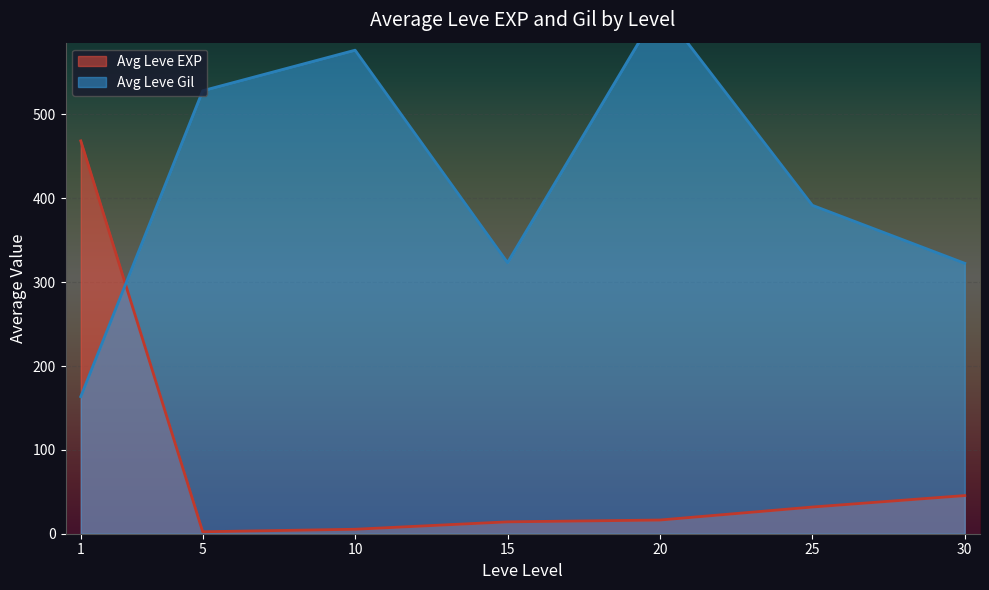

Count the number of categories in the chart.

40